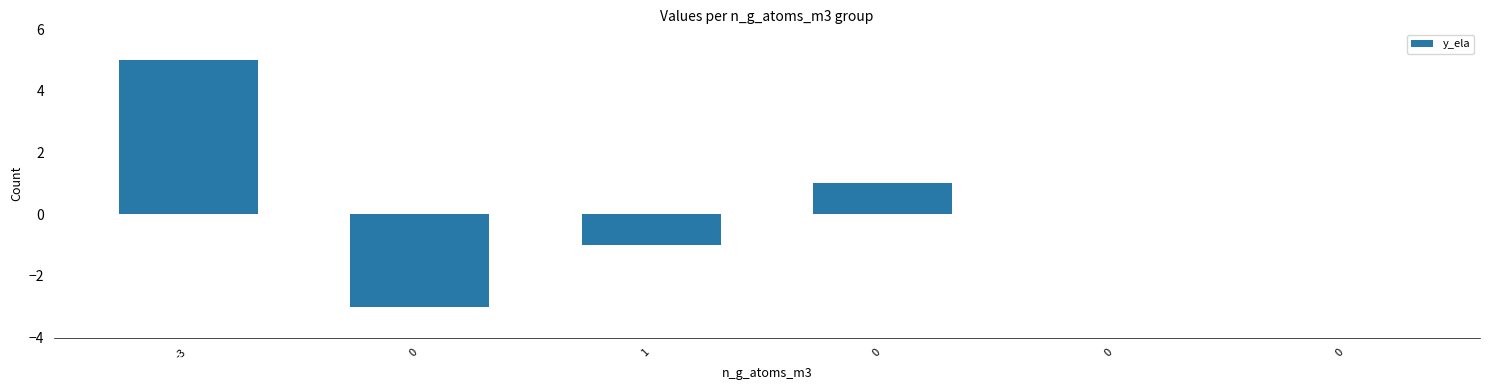

Reading left to right, list all the values displayed in this chart.

-3=5	0=-3	1=-1	0=1	0=0	0=0